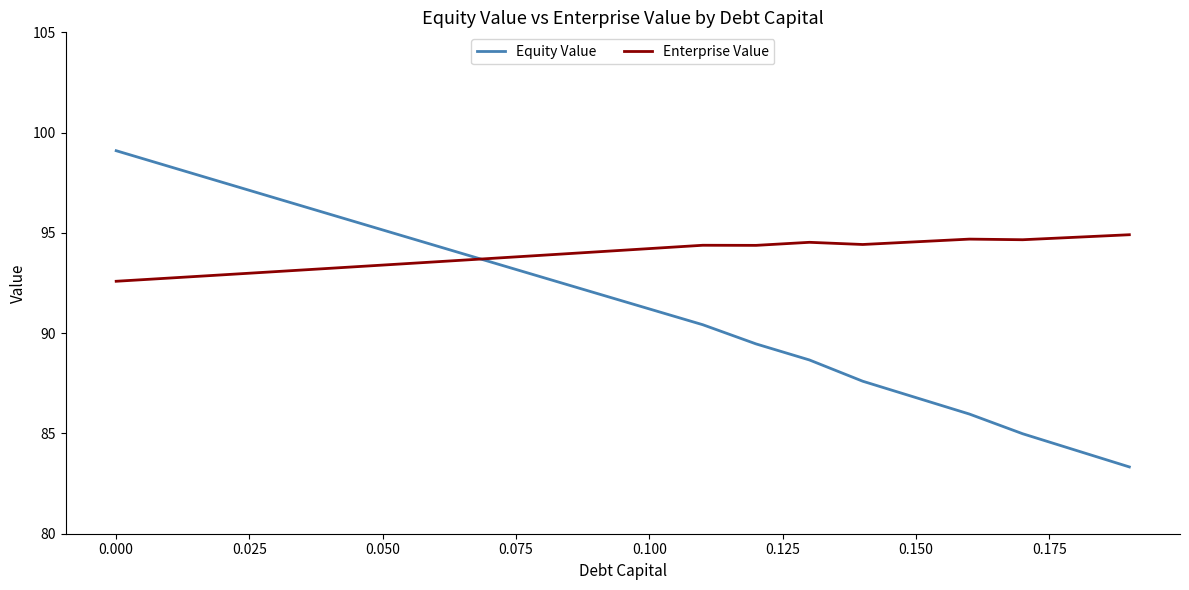

What is the maximum value shown in the chart?

99.1